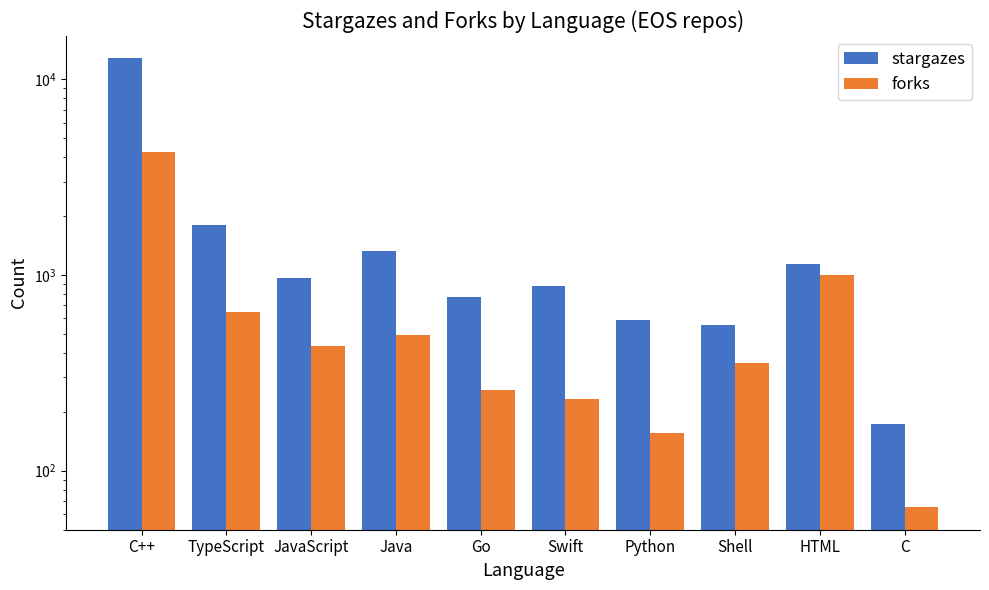

Reading left to right, transcribe all the data shown in this chart.

stargazes: C++=12815	TypeScript=1794	JavaScript=962	Java=1331	Go=773	Swift=875	Python=586	Shell=555	HTML=1140	C=173
forks: C++=4282	TypeScript=644	JavaScript=432	Java=494	Go=259	Swift=232	Python=156	Shell=354	HTML=998	C=65